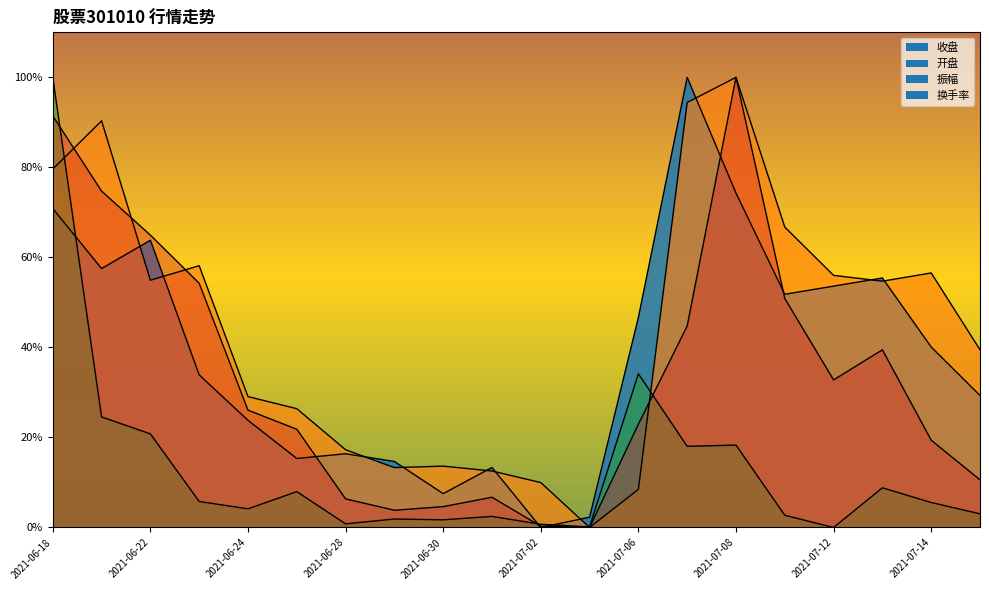

What is the maximum value for 换手率?

100.0